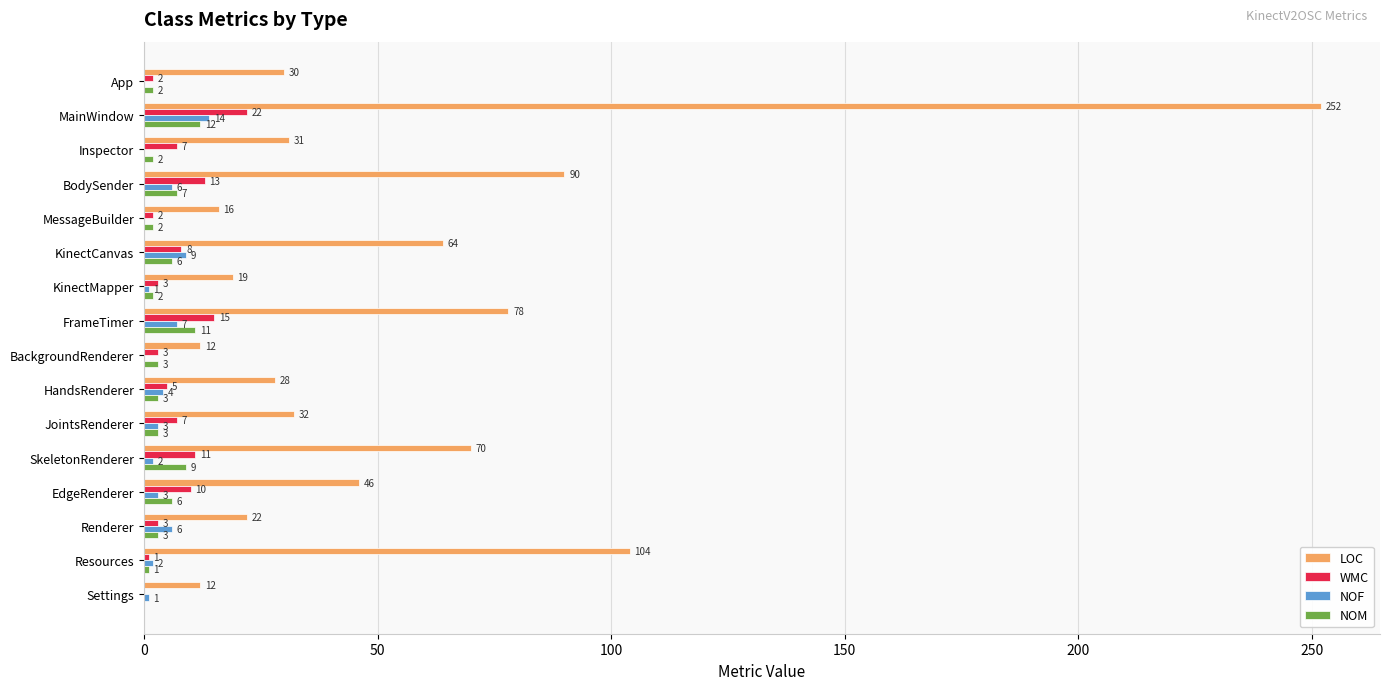

What are all the series names shown in the legend?

LOC, WMC, NOF, NOM